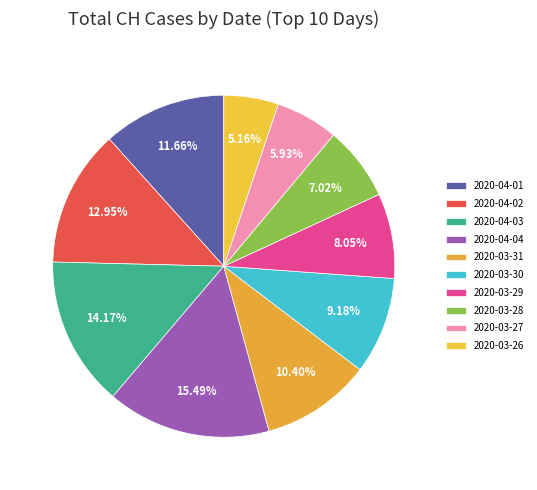

What portion of the pie excludes 2020-04-03?

85.8%